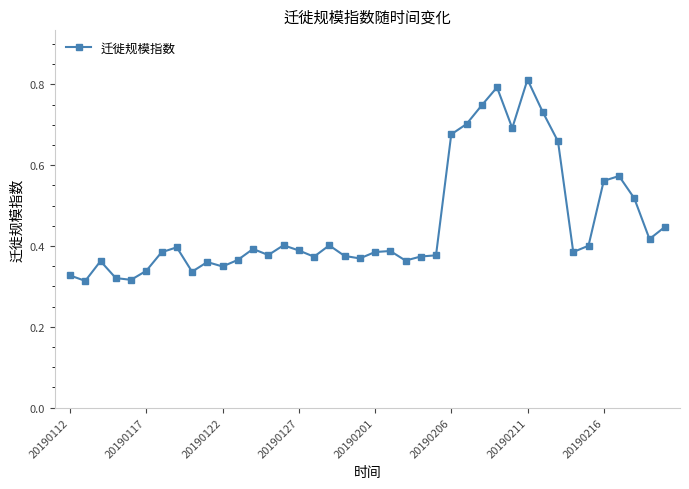

What is the sum of all values?

18.3